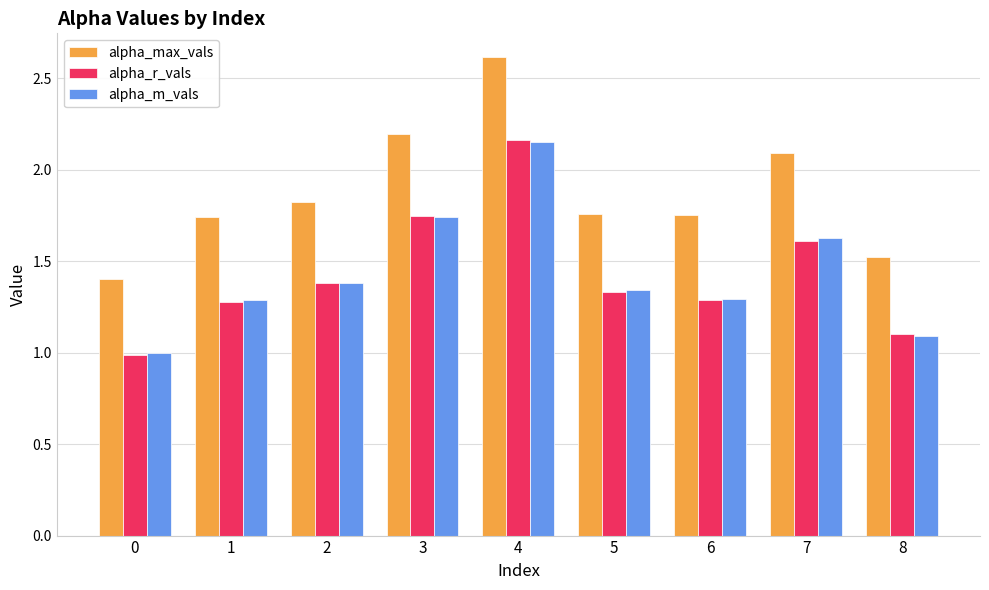

Is it true that alpha_m_vals equals 1.0 at 0?

True